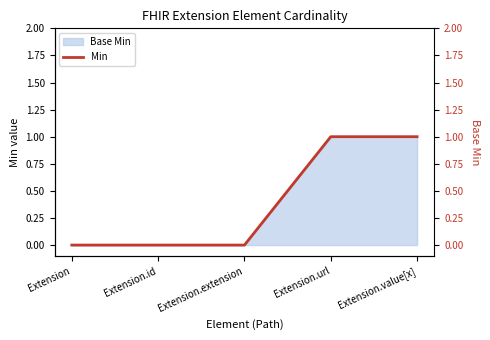

True or false: the data shows 1 at Extension.url.

True